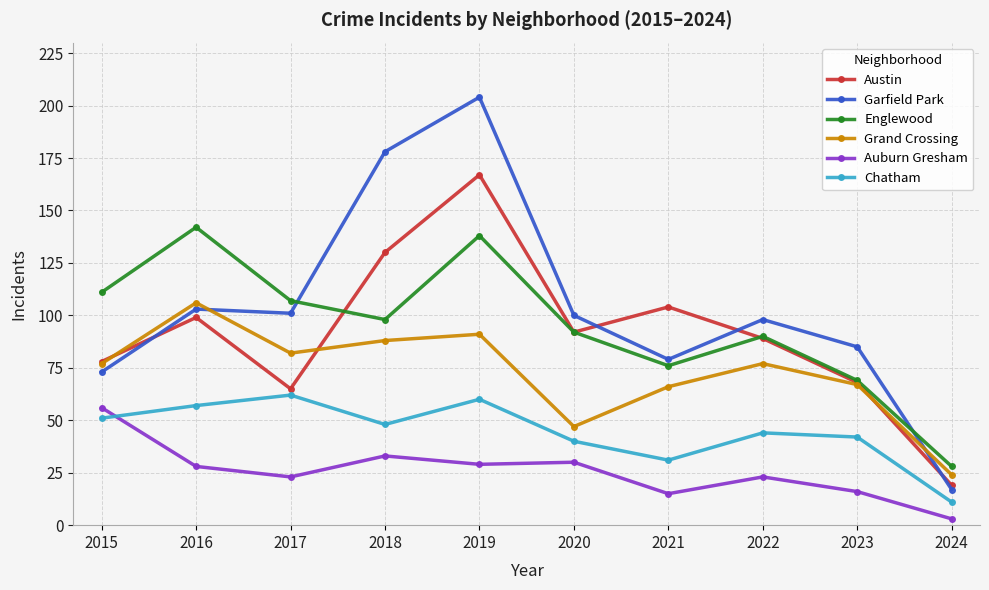

At which category does Chatham reach its first local peak?

2017